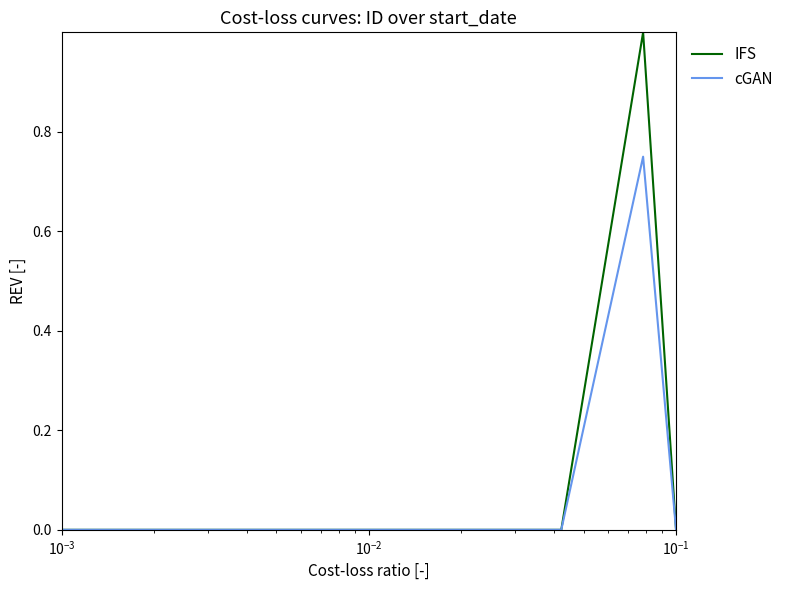

List the series in order of their peak value, lowest first.

cGAN, IFS